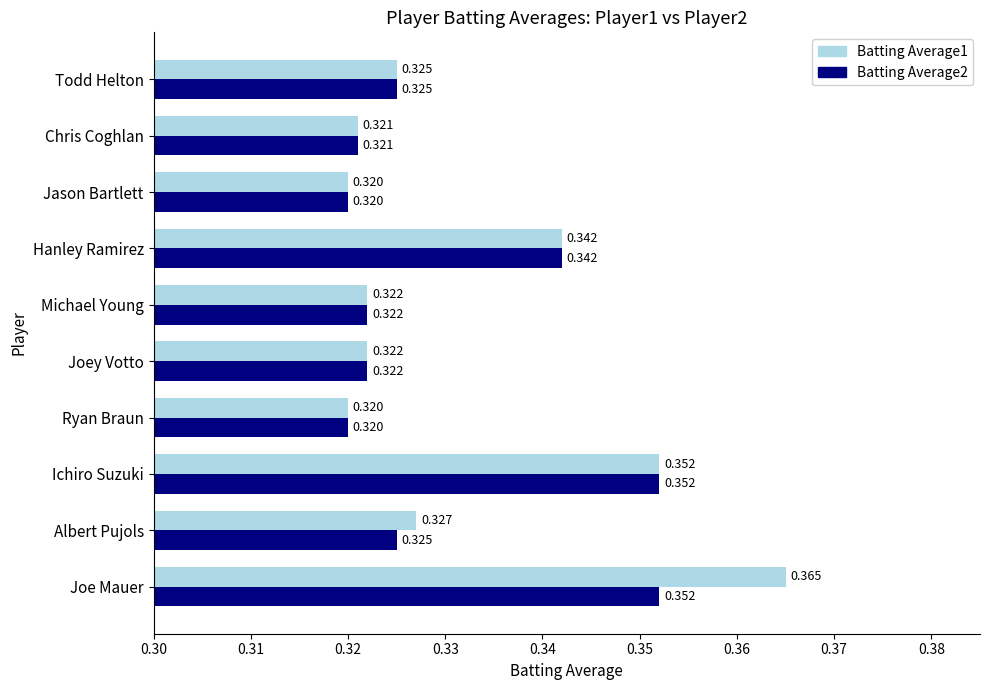

At which category is the sum across all series the highest?

Joe Mauer